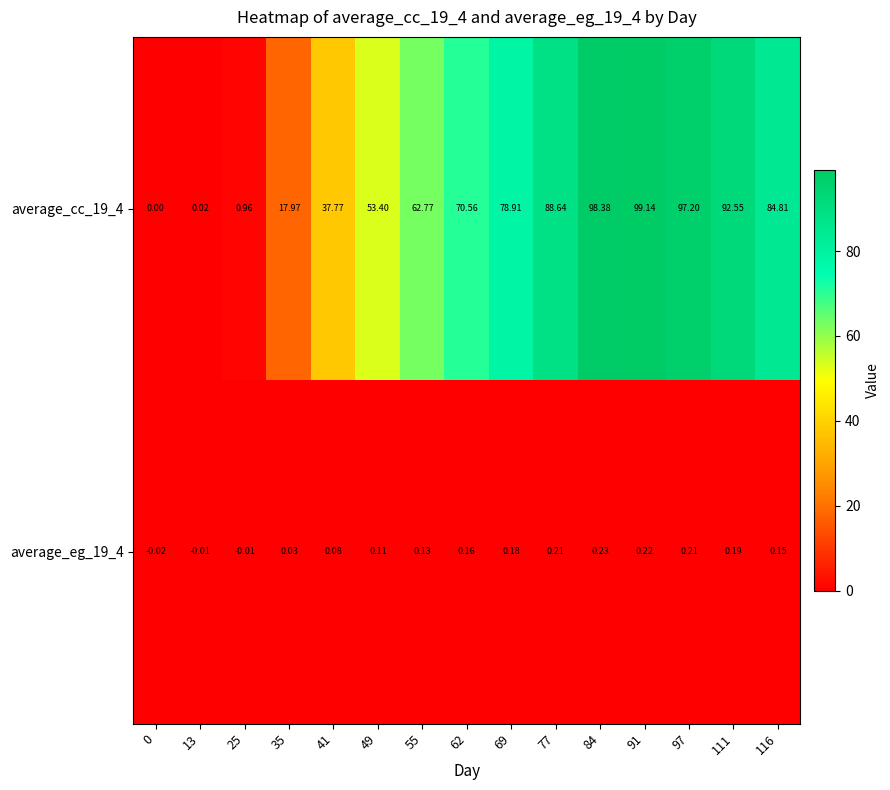

Is the value of average_cc_19_4 at 111 greater than the value of average_eg_19_4 at 35?

Yes